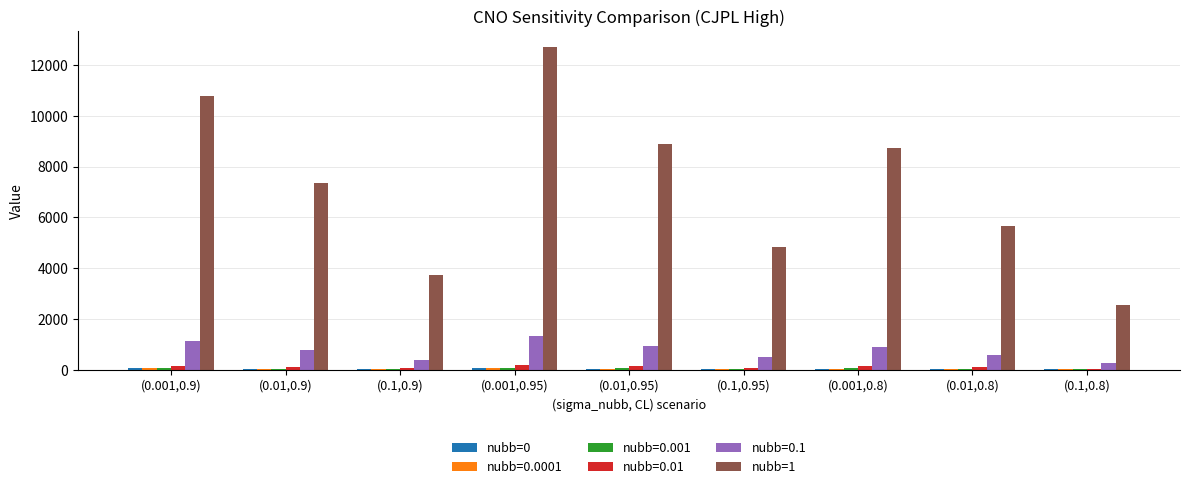

Which category has the highest value in the nubb=1 series?

(0.001,0.95)